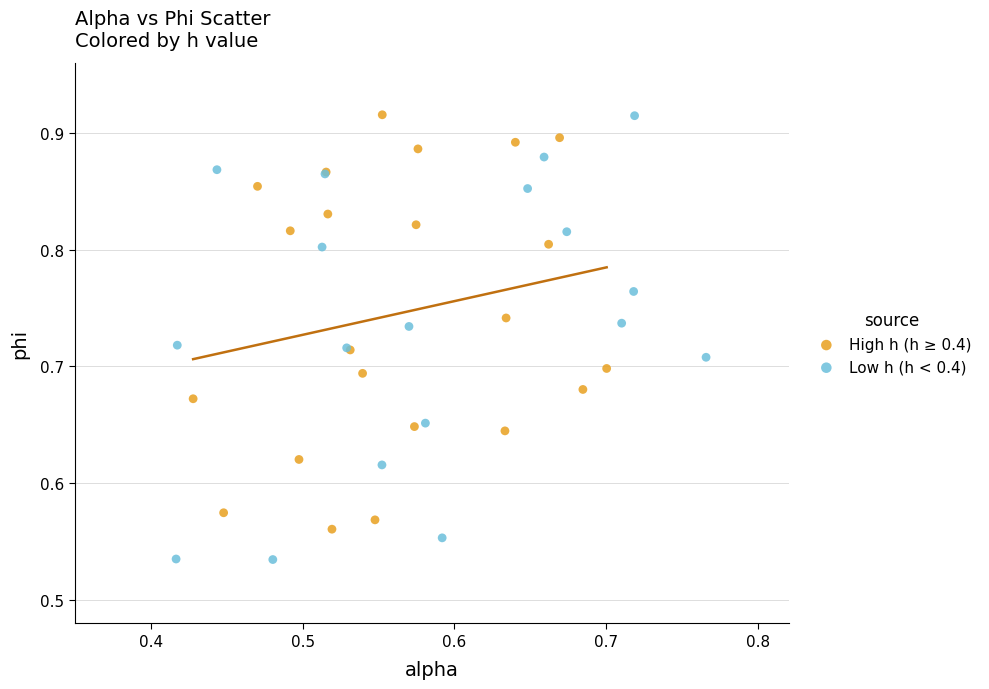

Which series reaches the minimum Y coordinate?

Low h (h < 0.4)